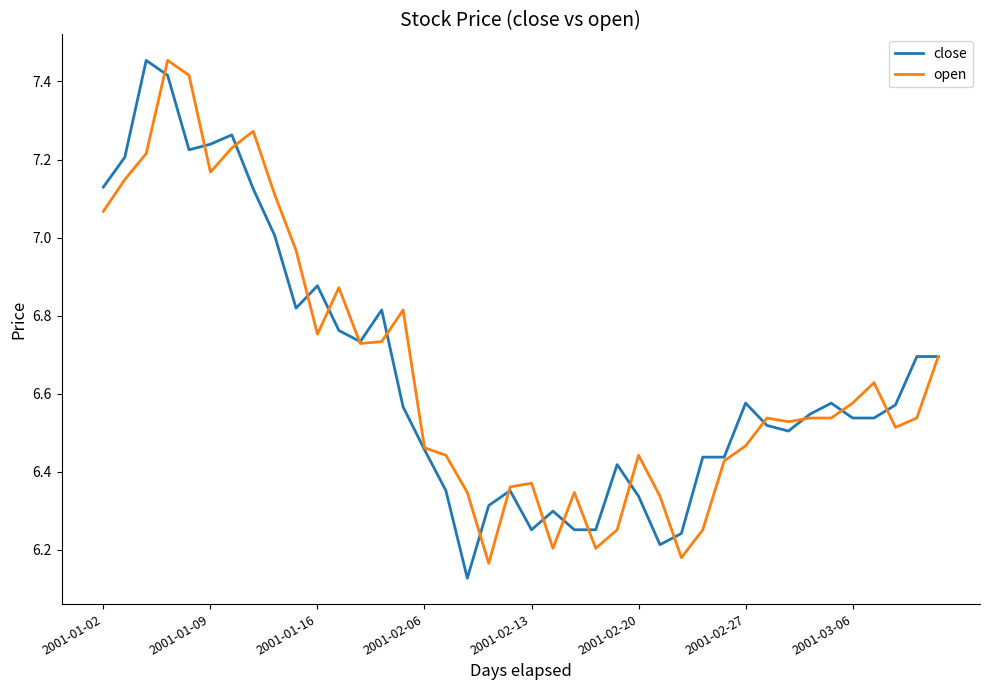

Is this an area chart (filled region under the line)?

No